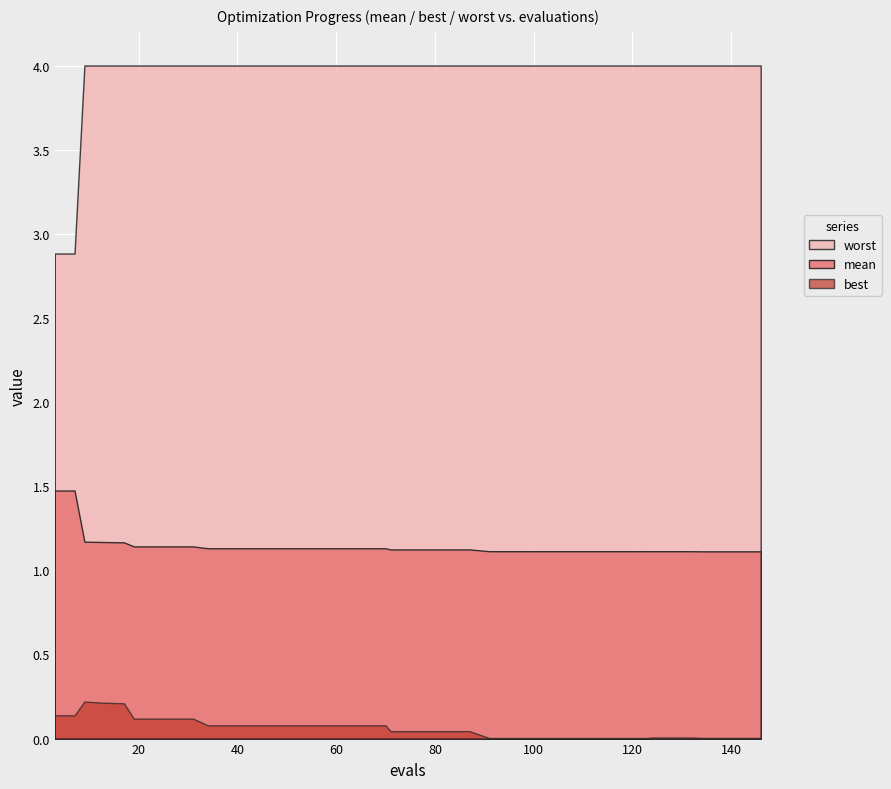

True or false: worst and best intersect in this chart.

False